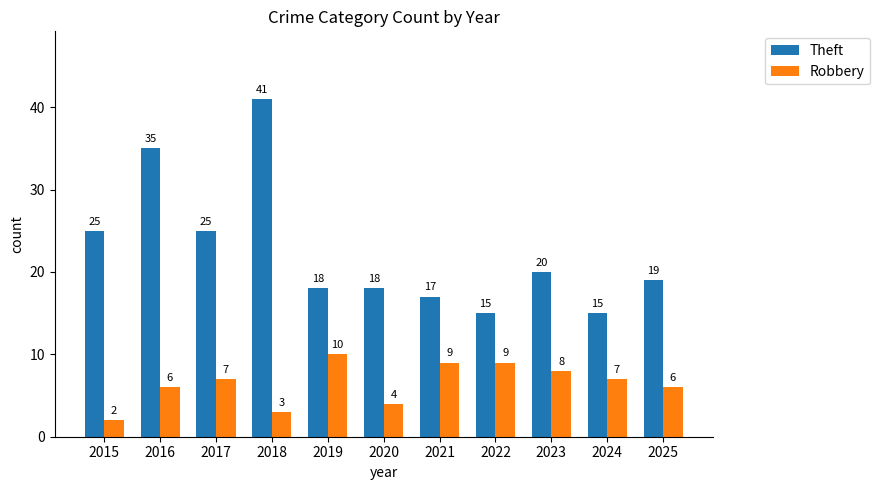

Reading left to right, extract all data points from this chart.

Theft: 25	35	25	41	18	18	17	15	20	15	19
Robbery: 2	6	7	3	10	4	9	9	8	7	6